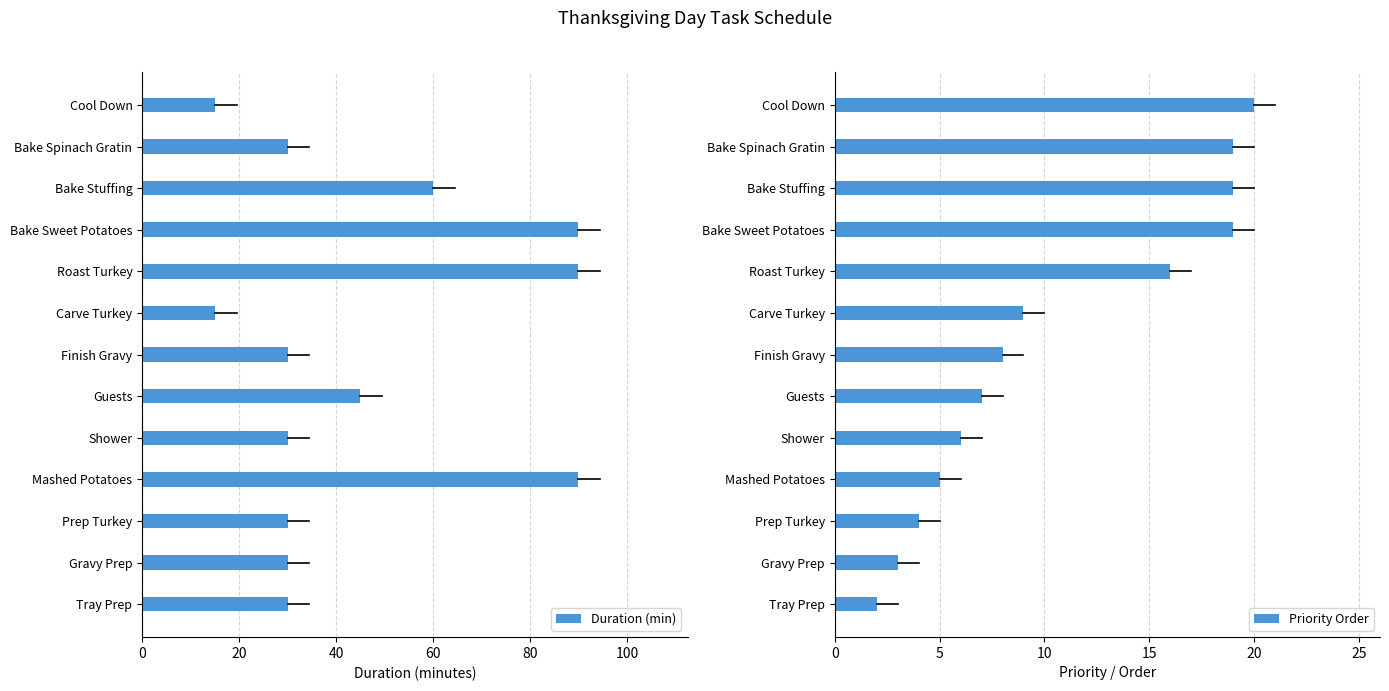

At which label is Priority Order closest to 11?

Carve Turkey